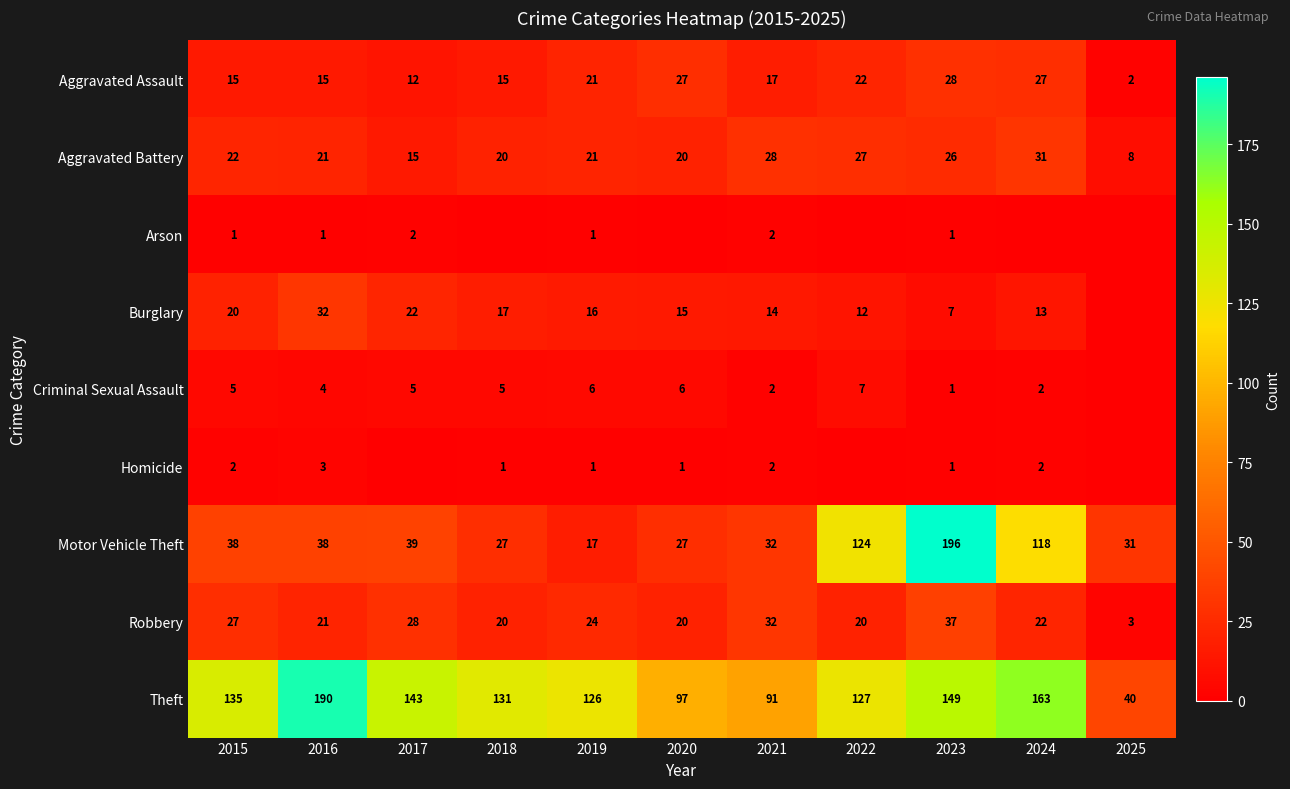

What is the spread (max minus min) of values at 2020?

97